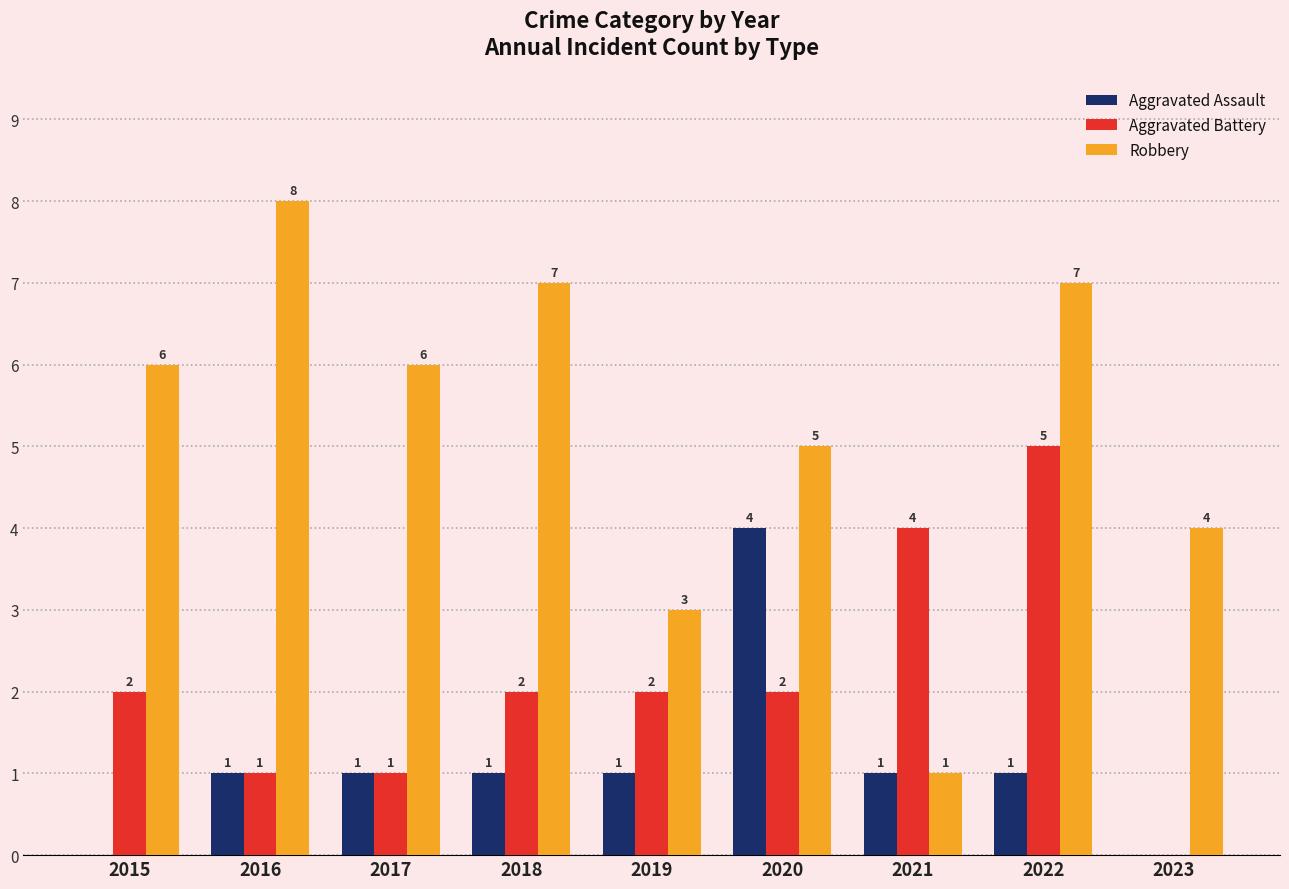

How many groups of bars are there?

9